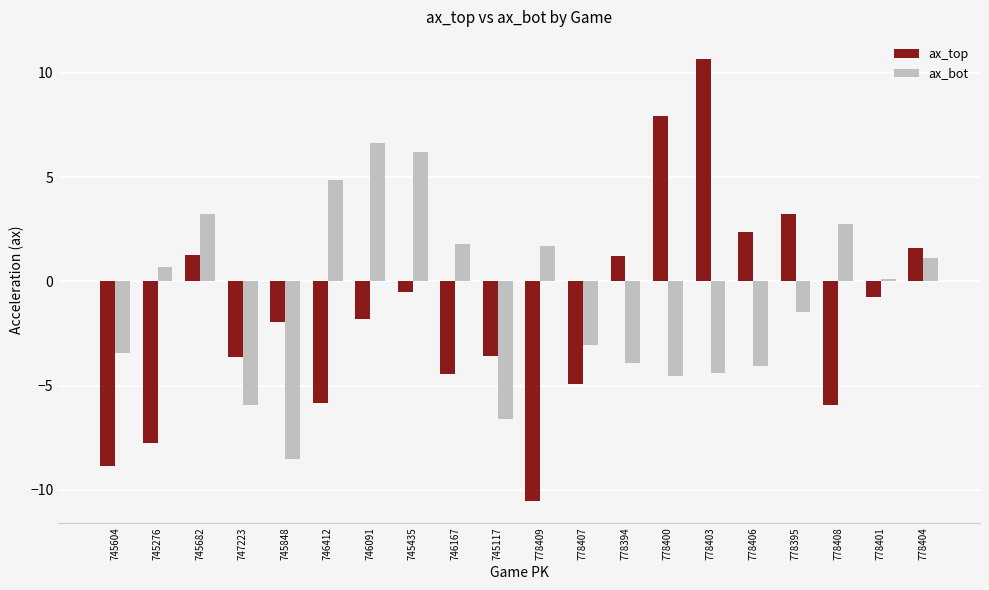

Rank the series by their maximum value, from highest to lowest.

ax_top, ax_bot